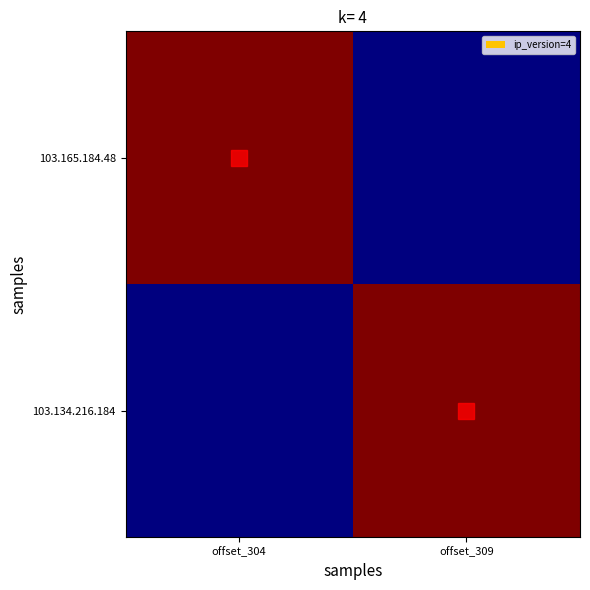

Which has a higher value, offset_304 or offset_309?

offset_304